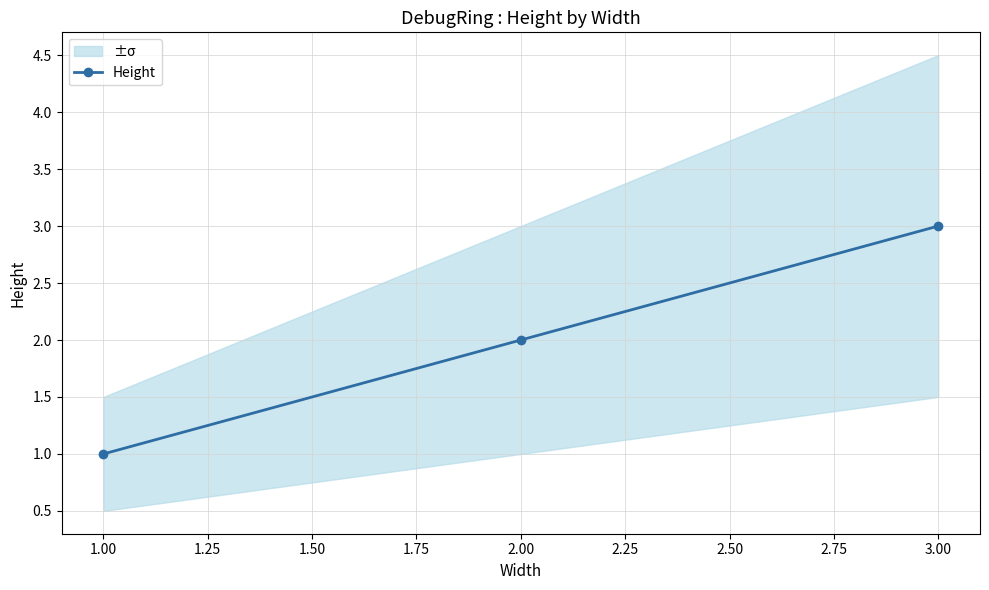

At which label does Height reach its minimum?

1.00